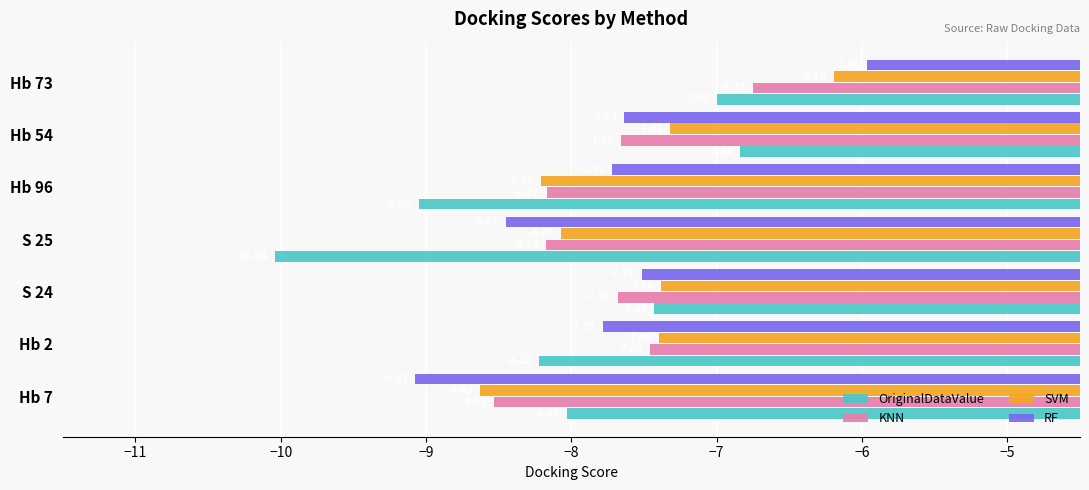

Which series has the widest spread of values?

OriginalDataValue